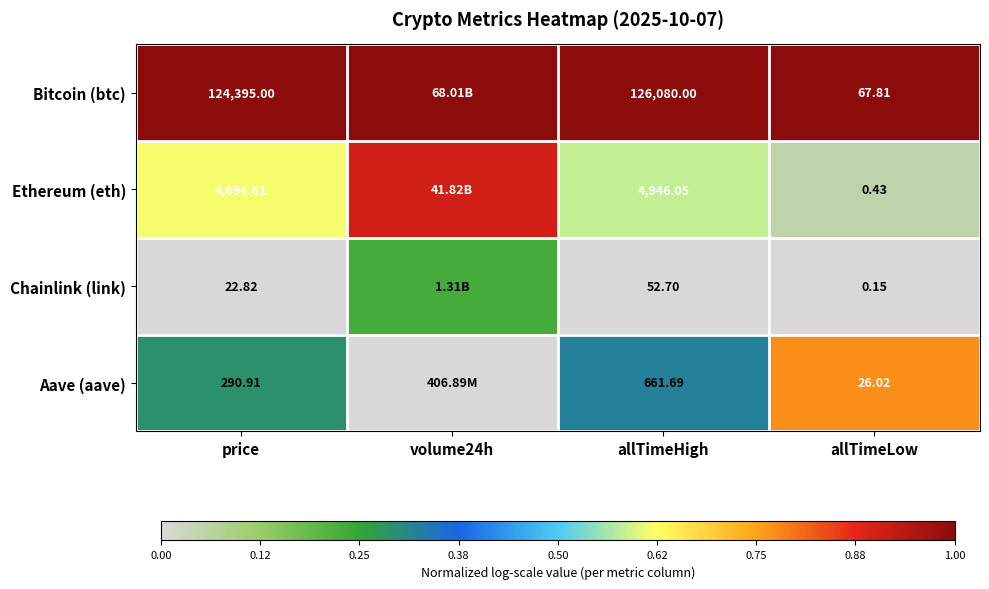

At allTimeLow, list the series in order from largest to smallest.

Bitcoin (btc), Aave (aave), Ethereum (eth), Chainlink (link)